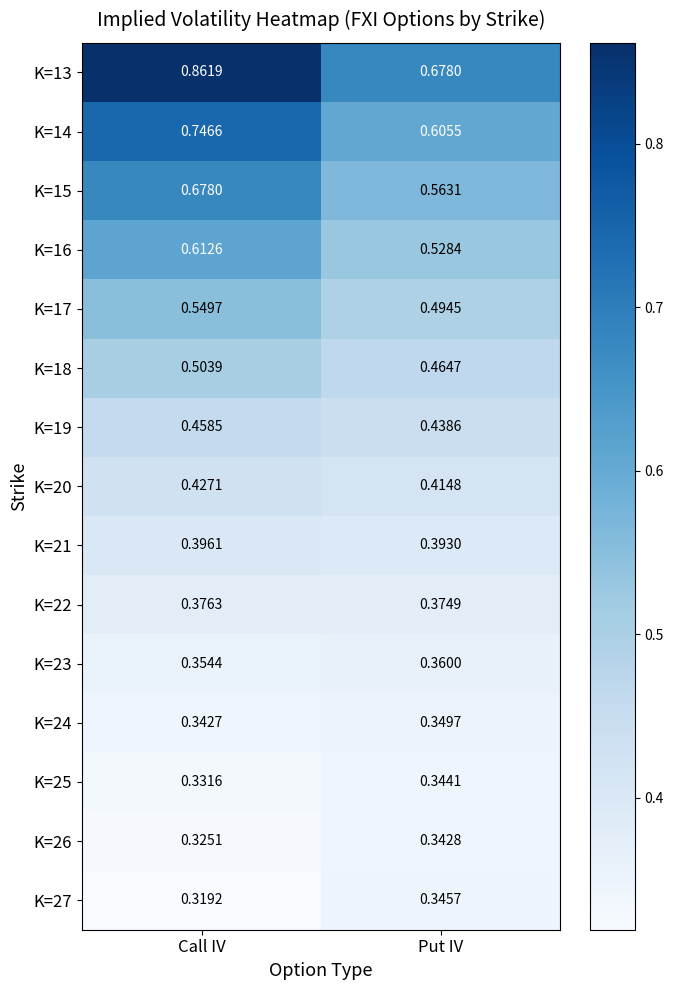

Is the value of K=16 at Call IV greater than the value of K=13 at Call IV?

No